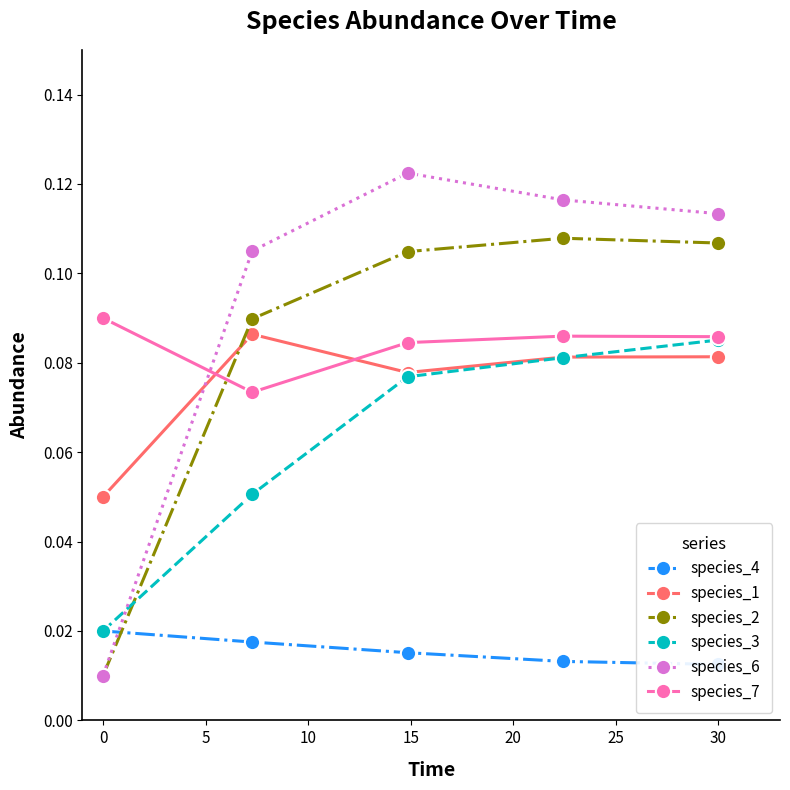

True or false: species_3 has more than 2 interior local peaks.

False